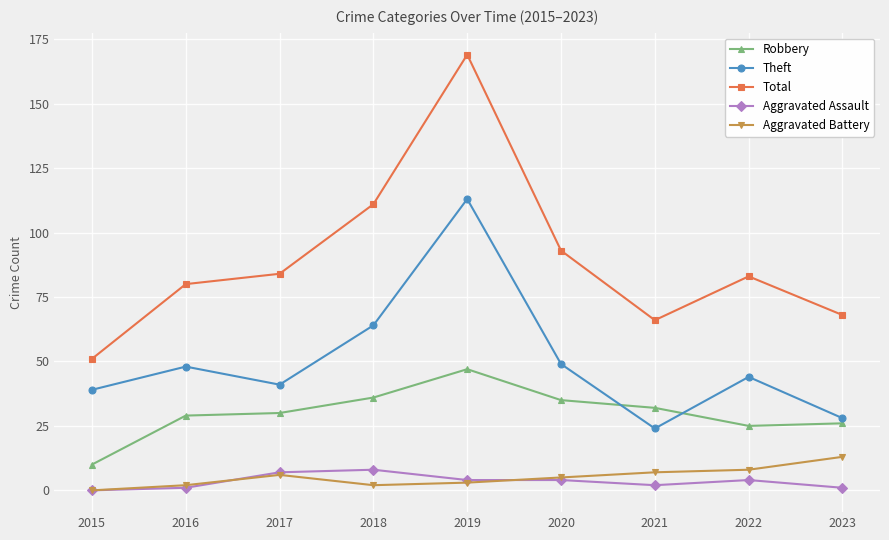

Is the value of Theft at 2016 greater than the value of Robbery at 2018?

Yes